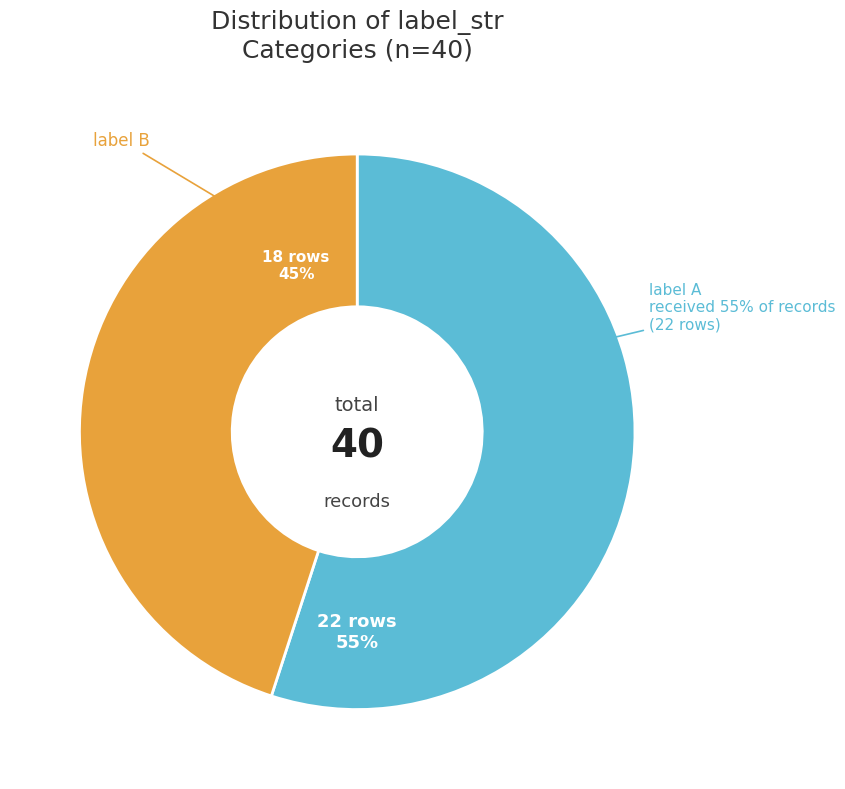

What is the smallest slice in the pie chart?

B